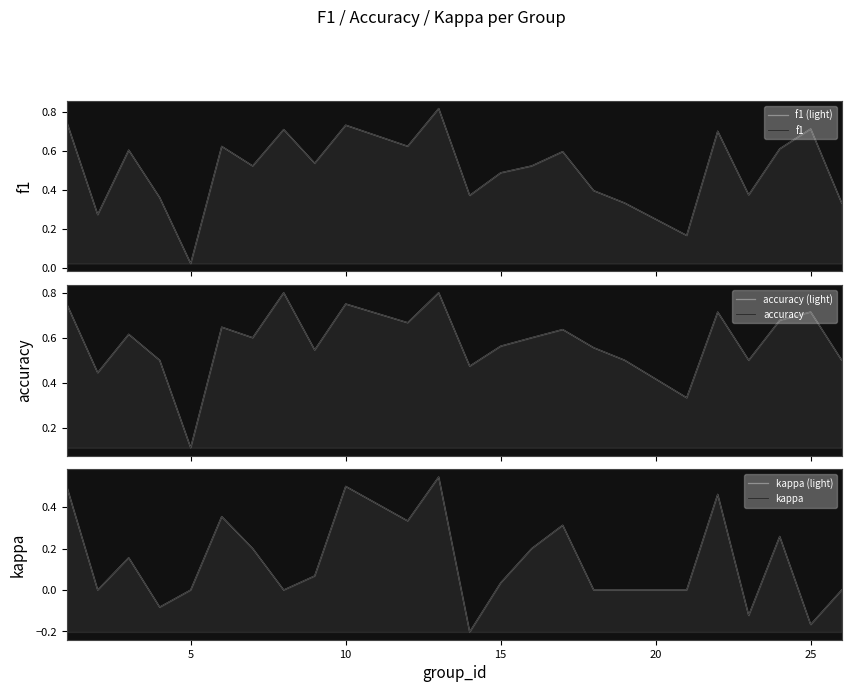

True or false: kappa and f1 cross at least once.

False